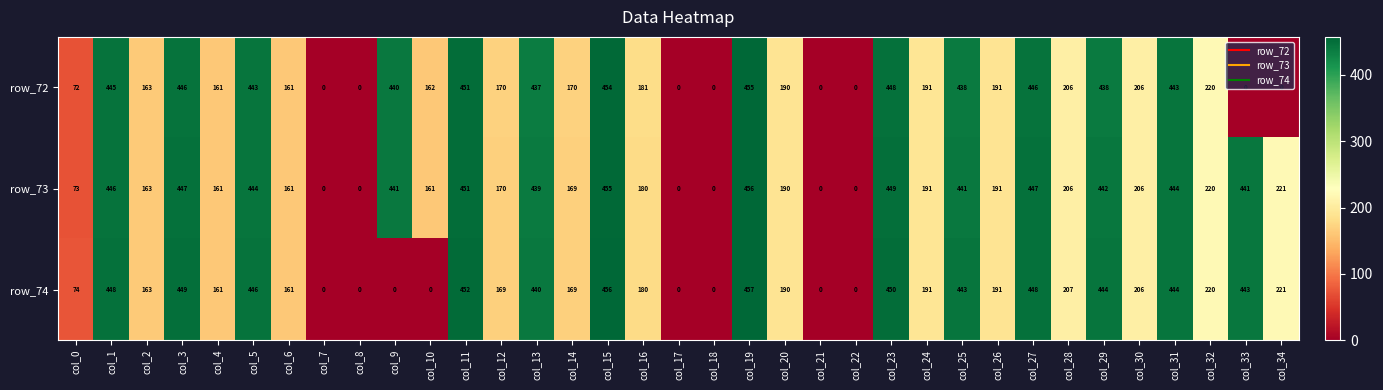

True or false: row_74 has a value of 180 at col_16.

True